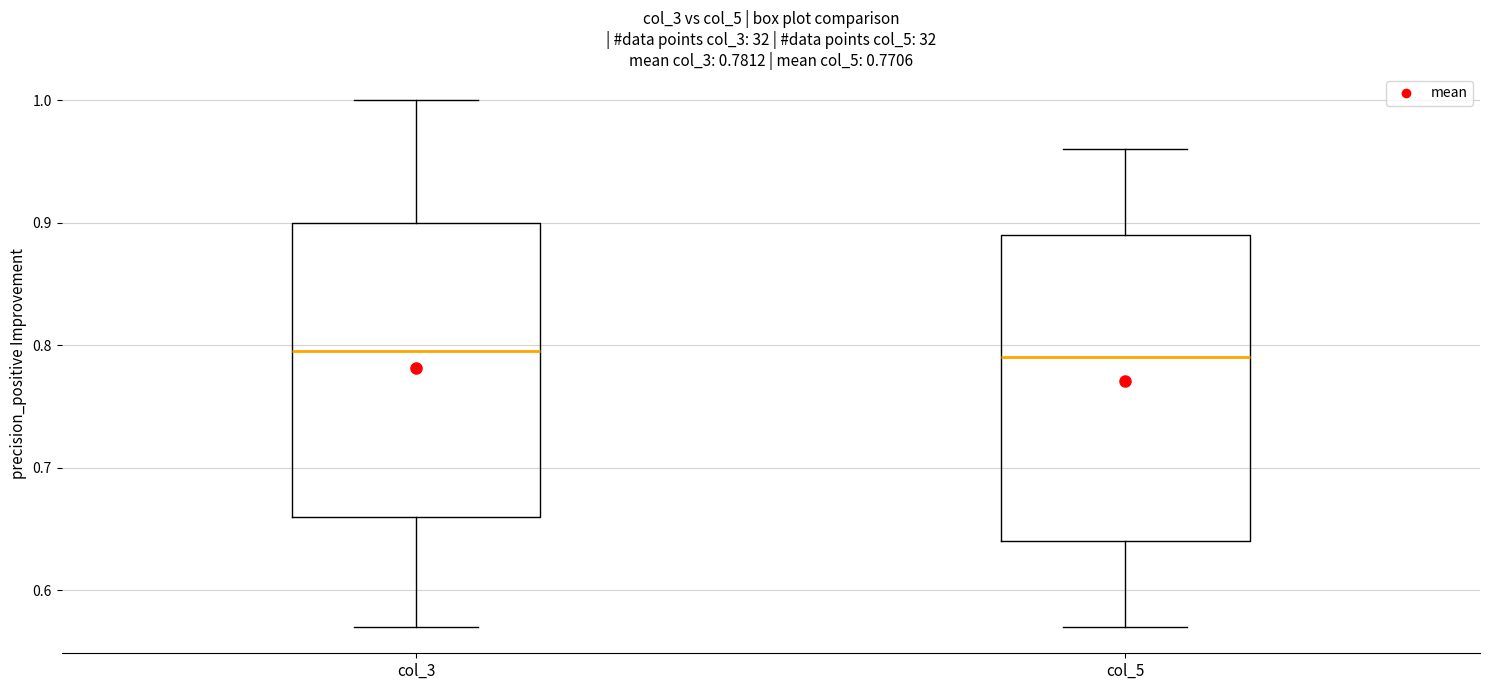

Comparing the boxes themselves (not the whiskers), which one is the tallest?

col_5